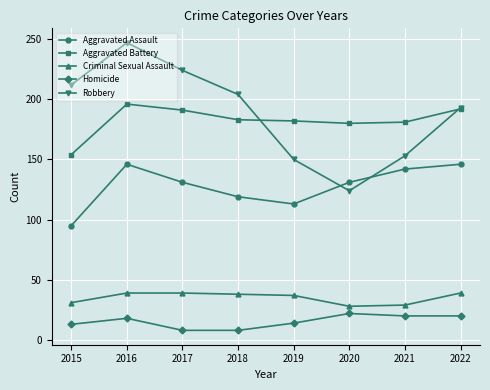

What is the sum of the Aggravated Assault values at 2015 and 2018?

214